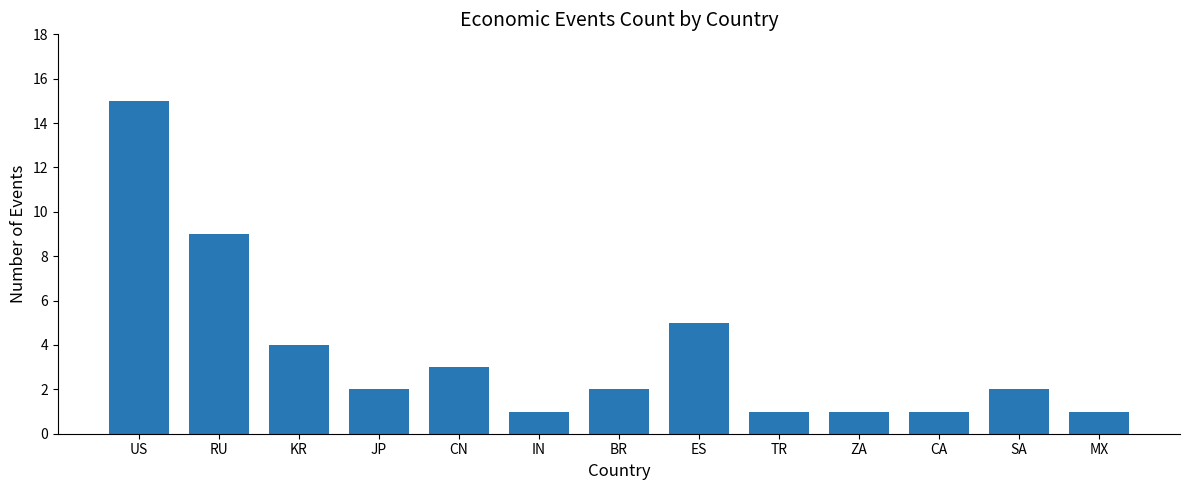

What position from the right is JP?

10